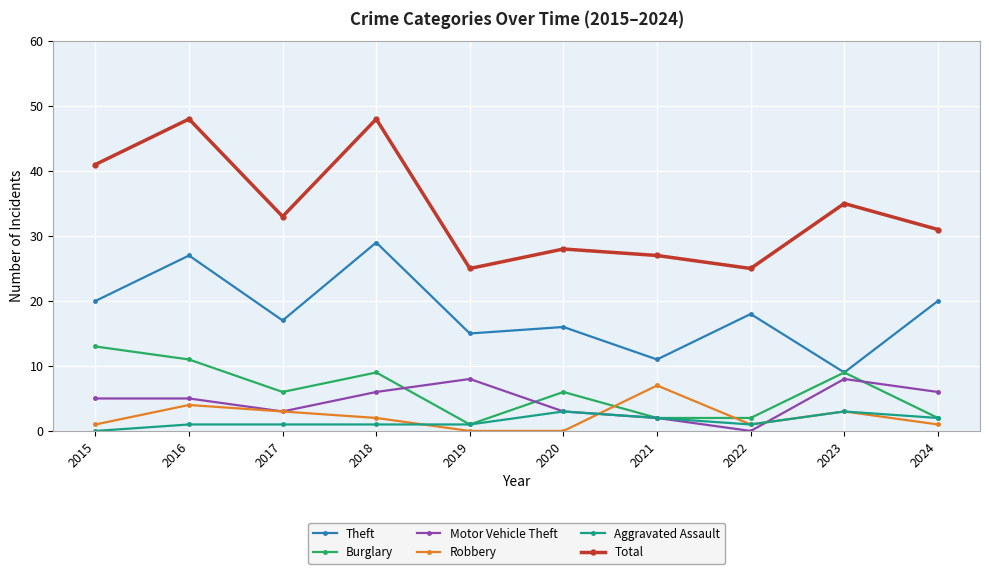

What is the total value across all series at 2023?

67